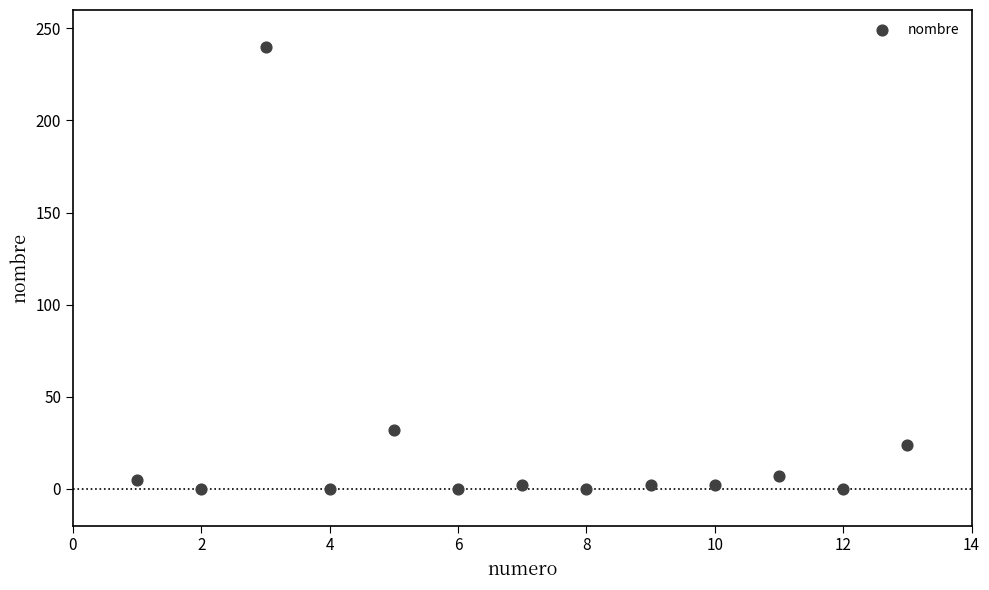

What Y value in the scatter plot is closest to 120?

32